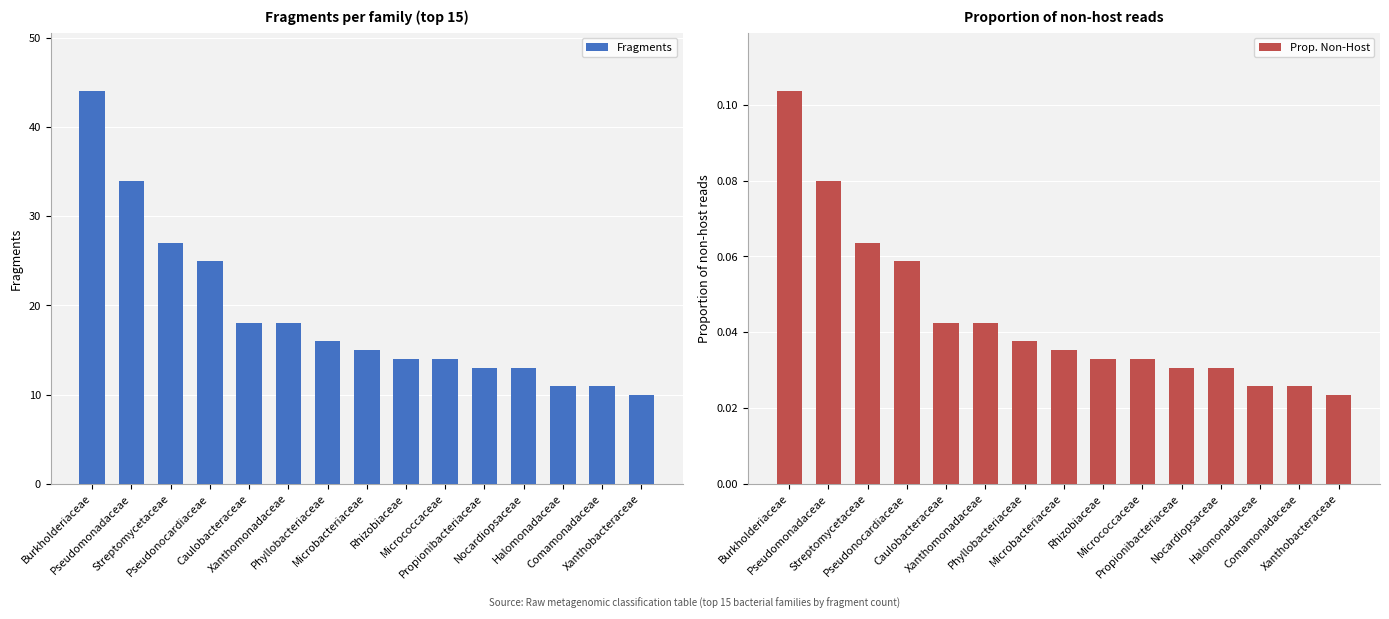

Which has a higher value, Nocardiopsaceae or Phyllobacteriaceae?

Phyllobacteriaceae